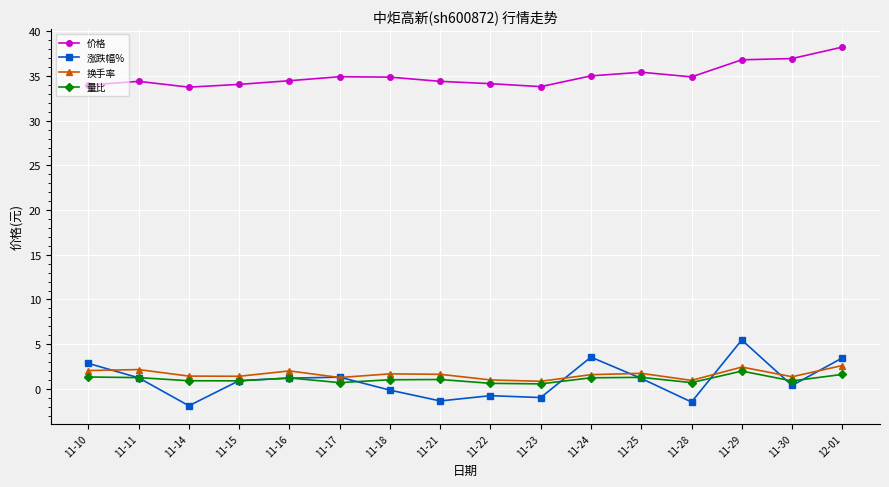

What is the maximum value for 涨跌幅%?

5.5